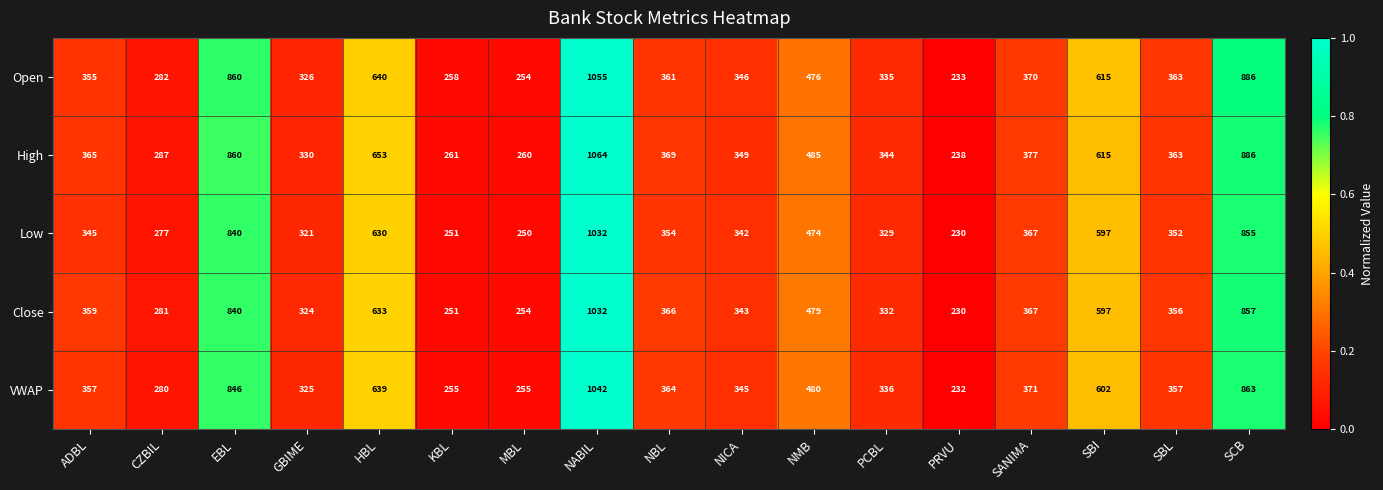

What is the approximate value of Open at HBL, to the nearest 100?

600